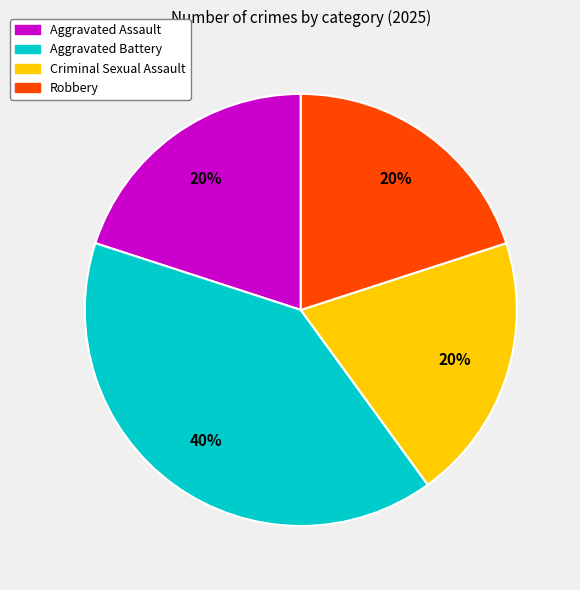

To the nearest percent, what is the difference between the largest and smallest slice percentages?

20%